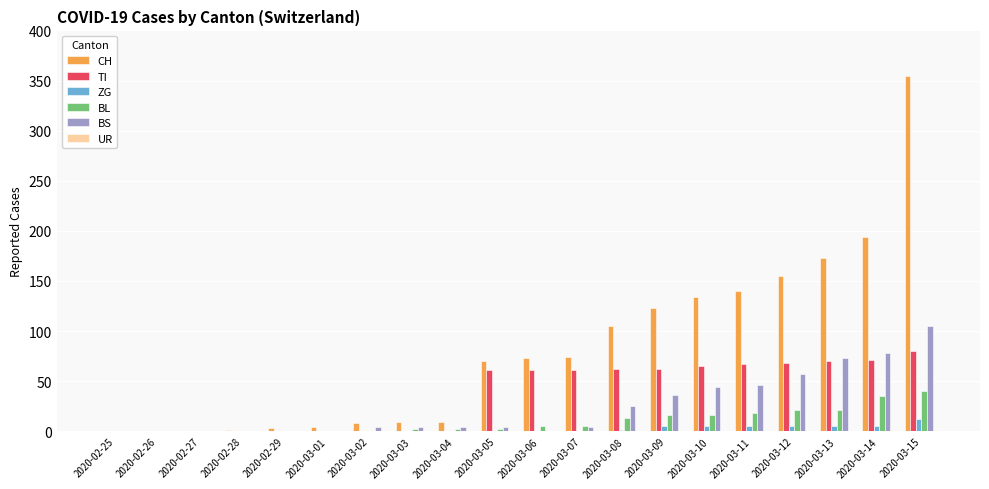

What is the difference between the CH values at 2020-03-15 and 2020-03-11?

215